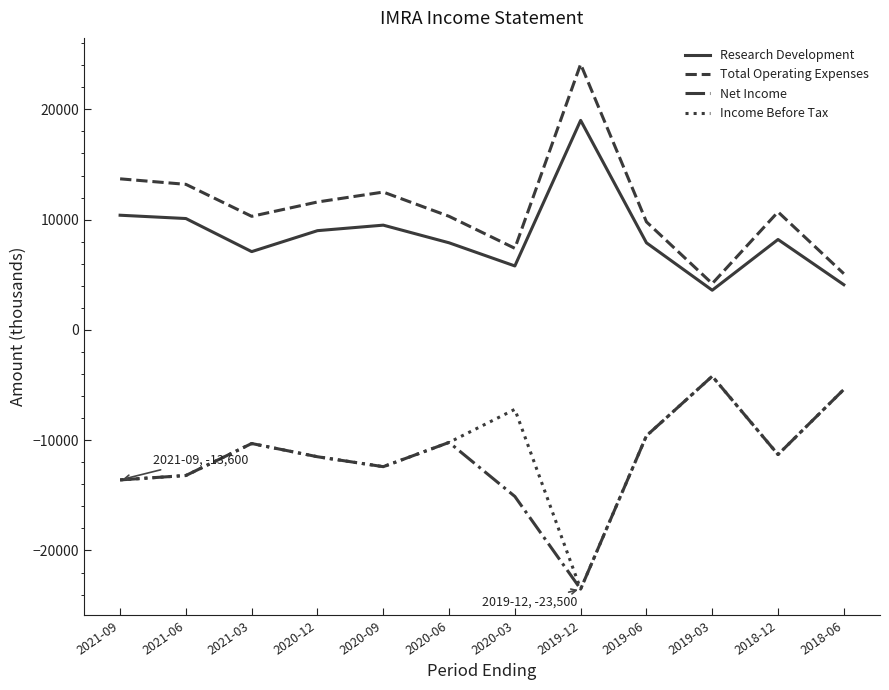

Which series has the largest total across all categories?

Total Operating Expenses